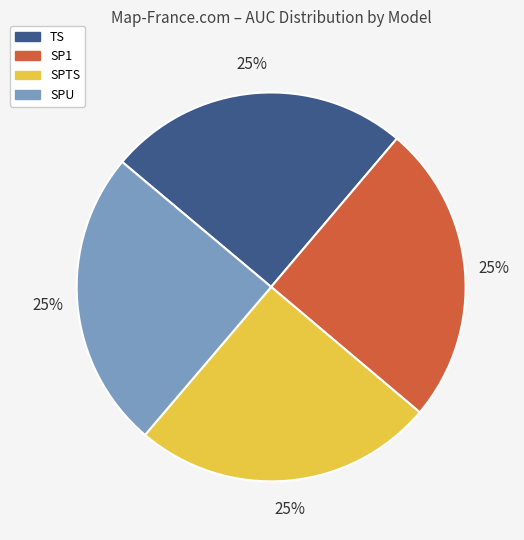

What percentage is the TS slice, to the nearest percent?

25%